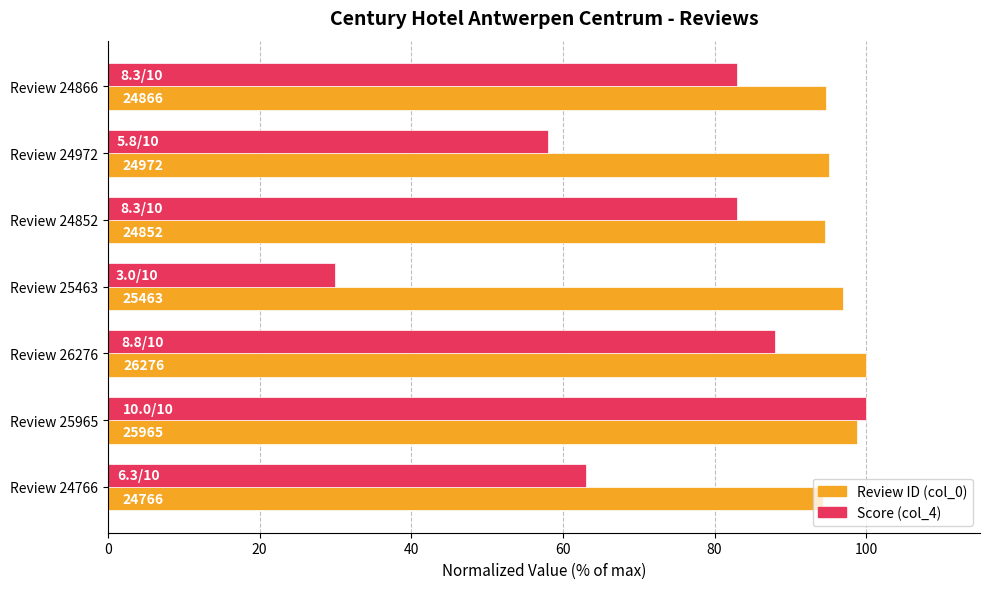

What are all the series names shown in the legend?

Review ID (col_0), Score (col_4)